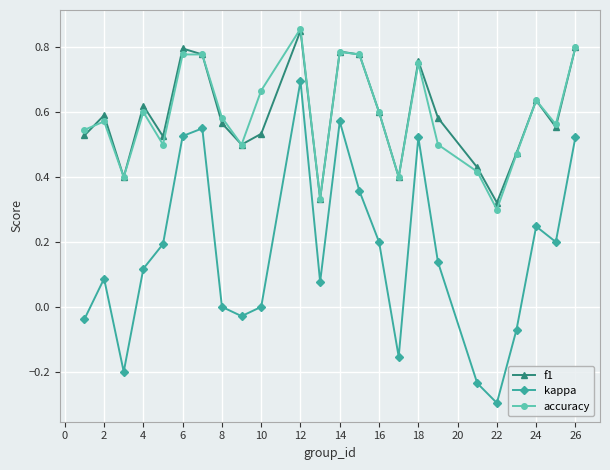

True or false: f1 and kappa cross at least once.

False